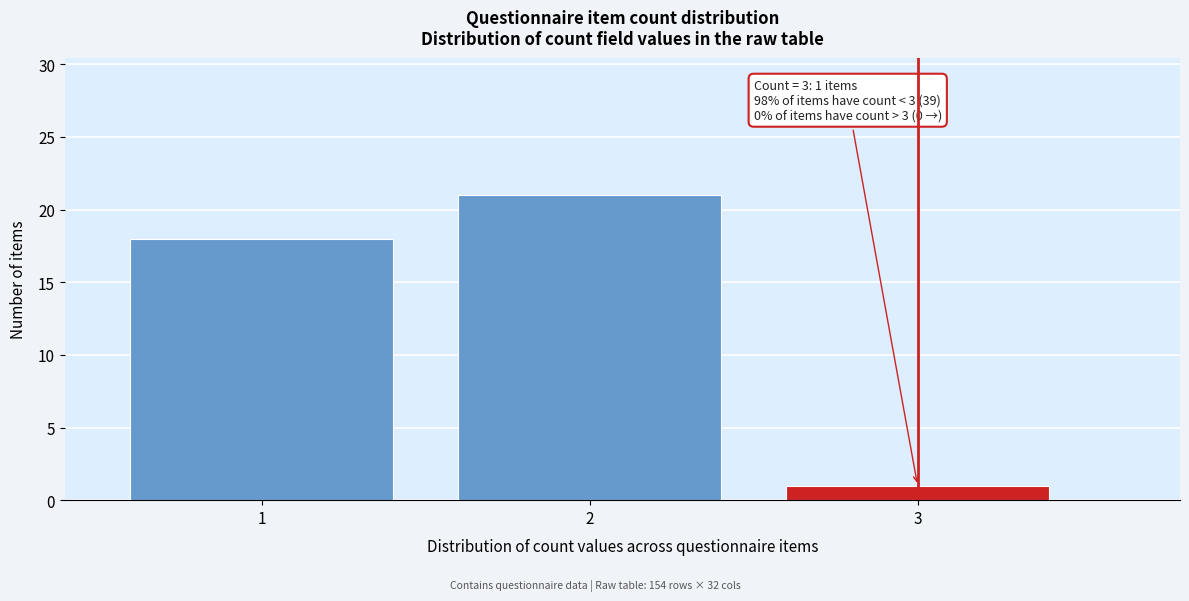

Reading left to right, what are all the values shown in this chart?

1=18	2=21	3=1